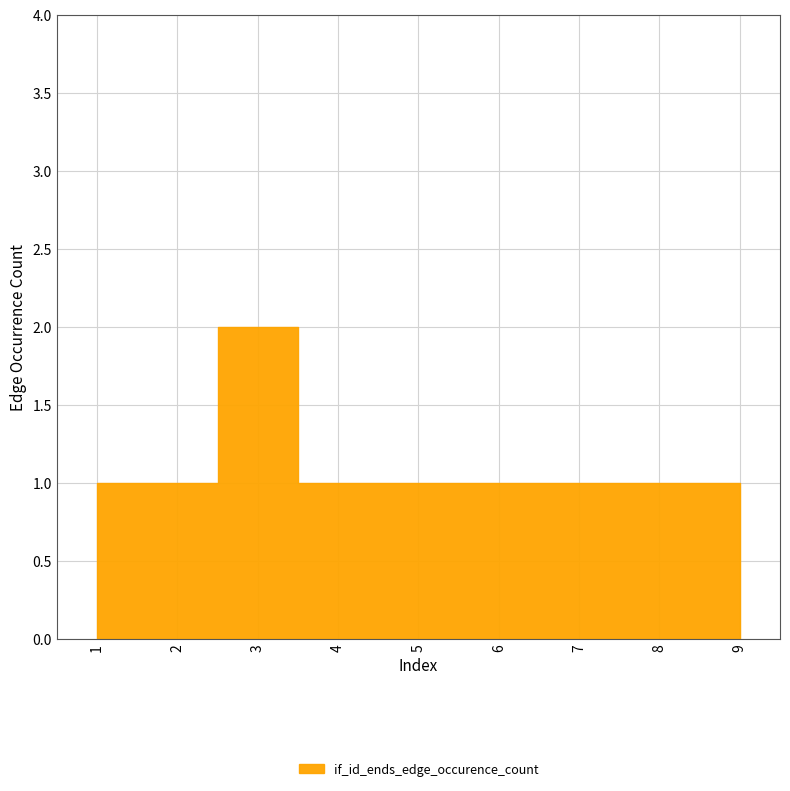

Reading right to left, extract all data points from this chart.

1	1	1	1	1	1	2	1	1